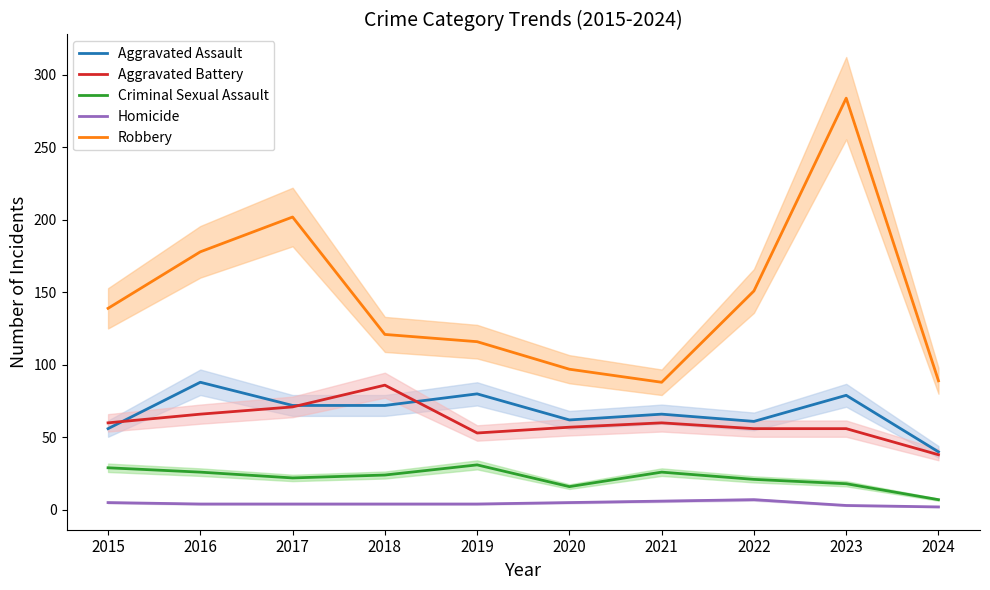

Reading left to right, what are all the values shown in this chart?

Aggravated Assault: 2015=56	2016=88	2017=72	2018=72	2019=80	2020=62	2021=66	2022=61	2023=79	2024=40
Aggravated Battery: 2015=60	2016=66	2017=71	2018=86	2019=53	2020=57	2021=60	2022=56	2023=56	2024=38
Criminal Sexual Assault: 2015=29	2016=26	2017=22	2018=24	2019=31	2020=16	2021=26	2022=21	2023=18	2024=7
Homicide: 2015=5	2016=4	2017=4	2018=4	2019=4	2020=5	2021=6	2022=7	2023=3	2024=2
Robbery: 2015=139	2016=178	2017=202	2018=121	2019=116	2020=97	2021=88	2022=151	2023=284	2024=89